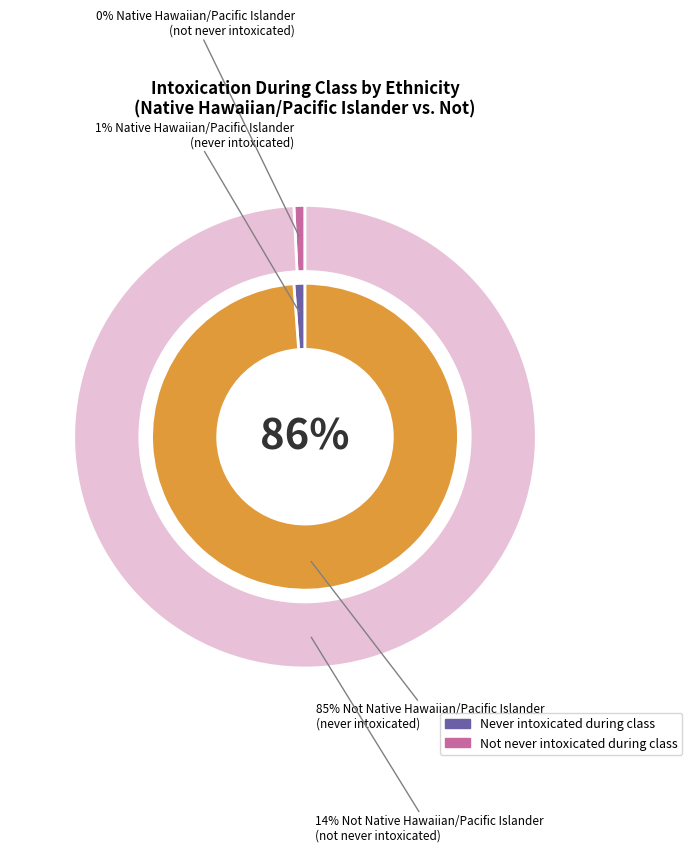

What percentage is the Native Hawaiian/Pacific Islander slice, to the nearest percent?

1%